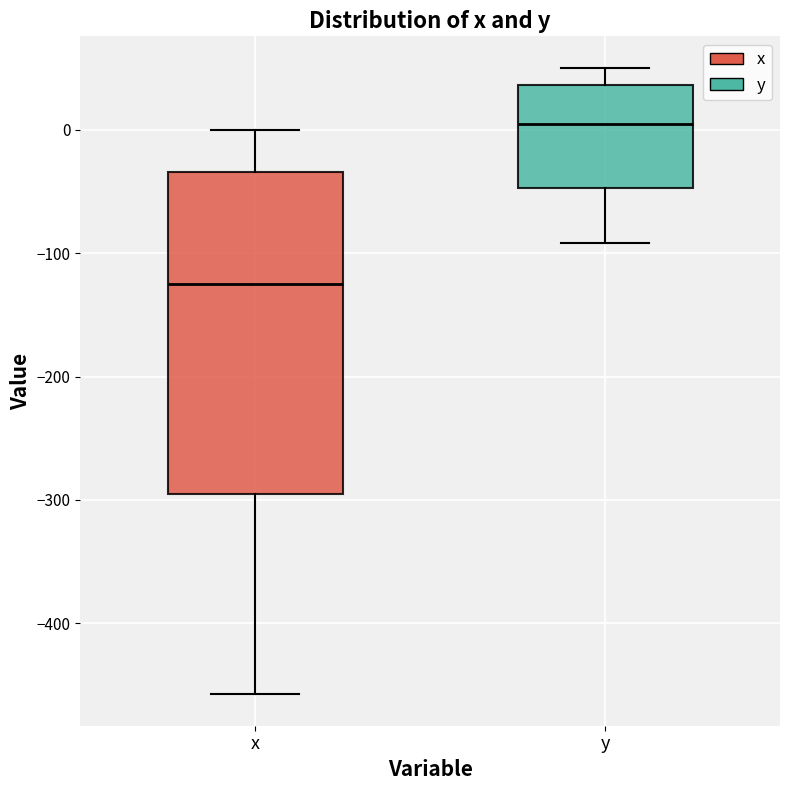

Reading left to right, transcribe this box plot: for each box, give where its median line is, the range the box spans, and where its two whiskers end, as read against the y-axis. The values are not printed on the chart, so give them approximately, as read against the axis.

x: median -130, box -300 to -30, whiskers -460 to 0
y: median 0, box -50 to 40, whiskers -90 to 50